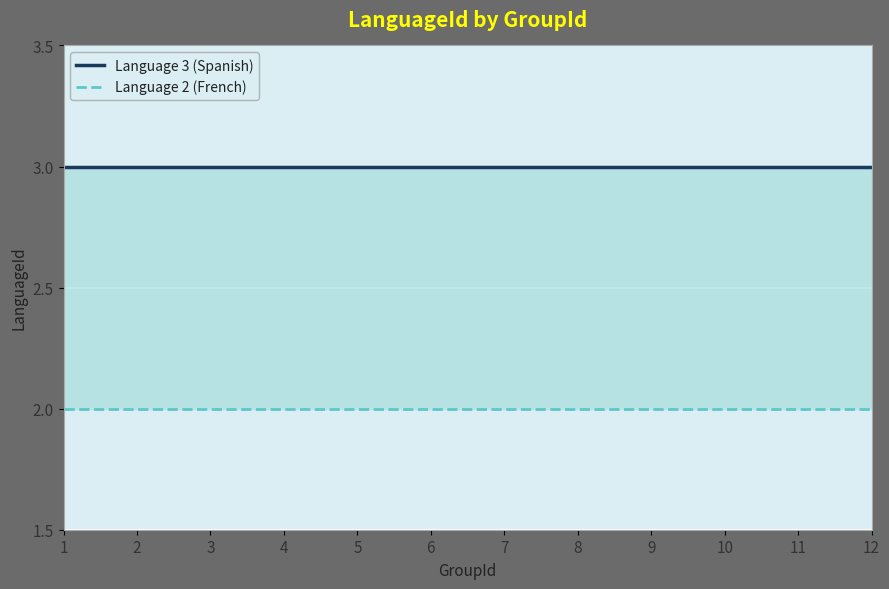

What is the value of the Language 3 (Spanish) point at the 2nd from the left?

3